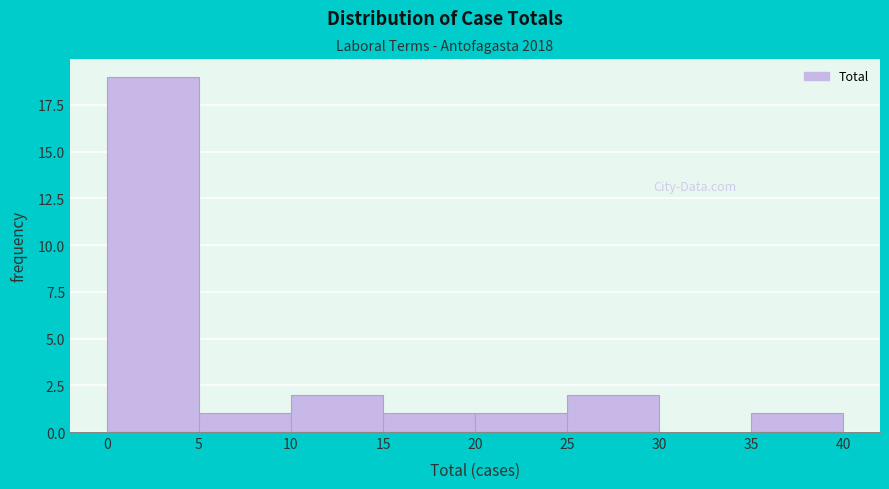

Which range on the x-axis has the tallest bar?

0 to 5